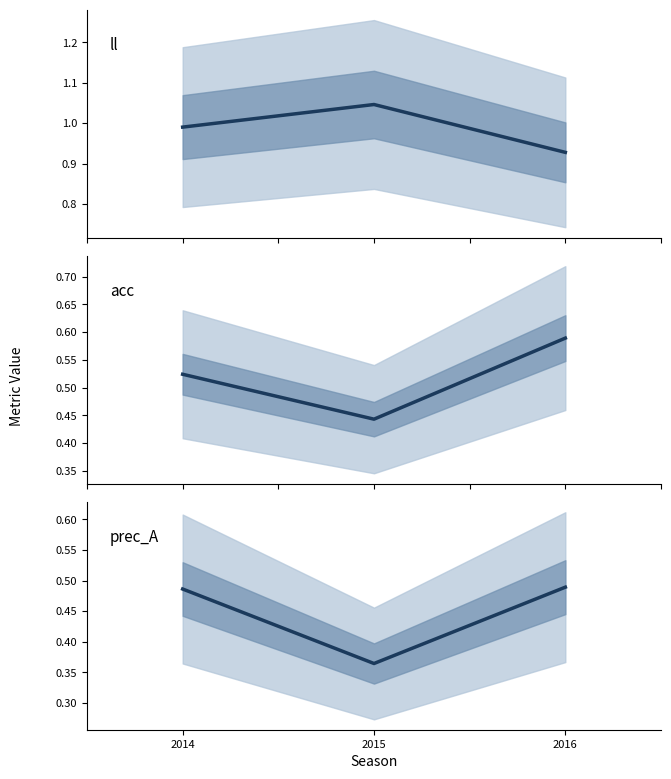

How many lines are shown in the chart?

3